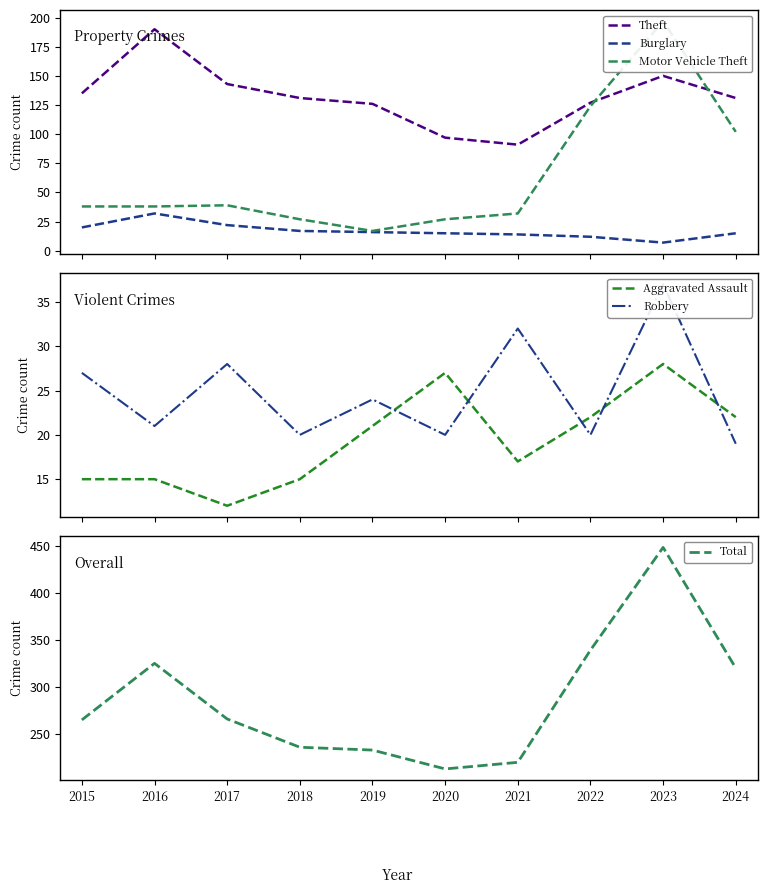

At which category does the chart reach its peak across all series?

2023